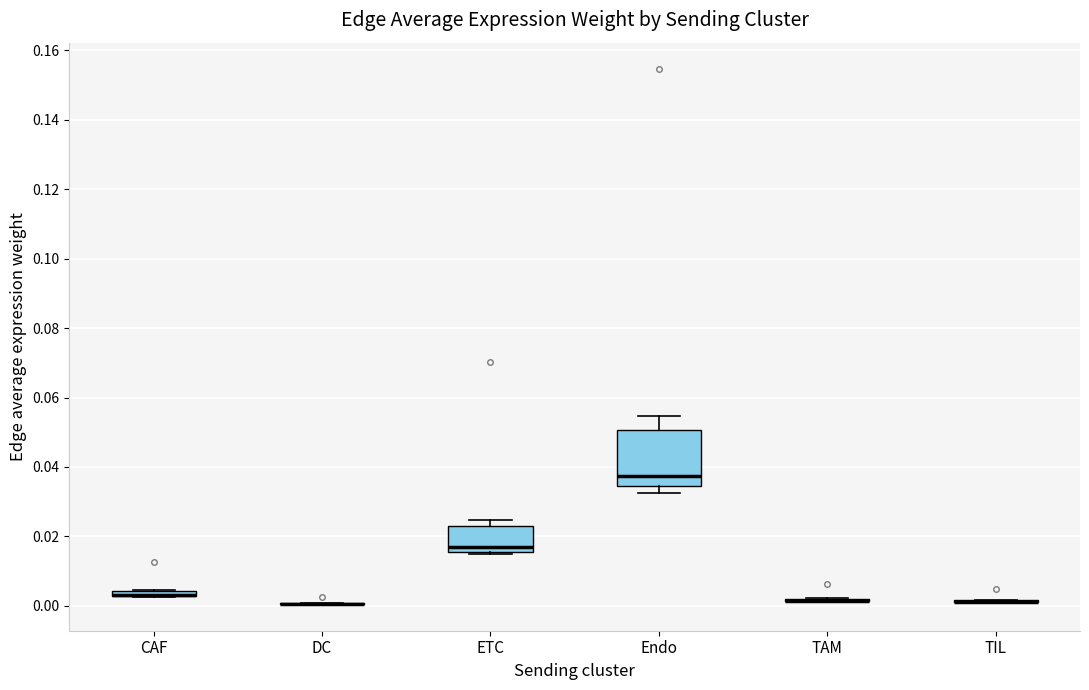

Which box is the tallest, from its lower edge to its upper edge?

Endo